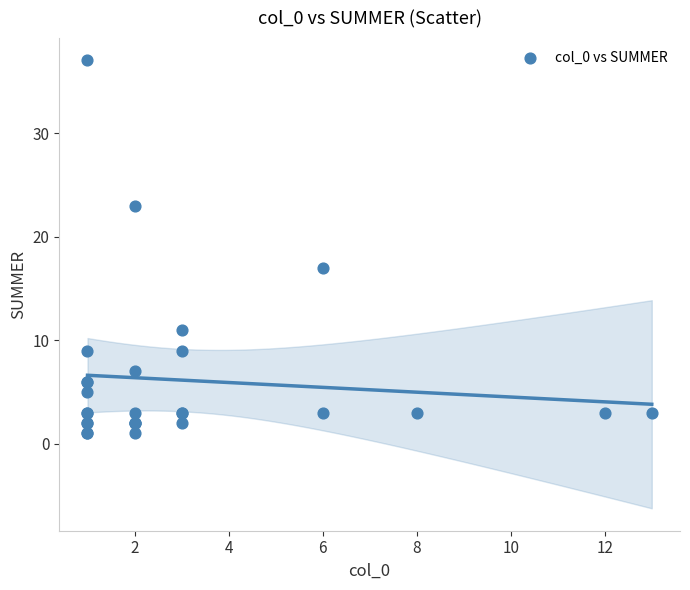

What Y value in the scatter plot is closest to 19?

17